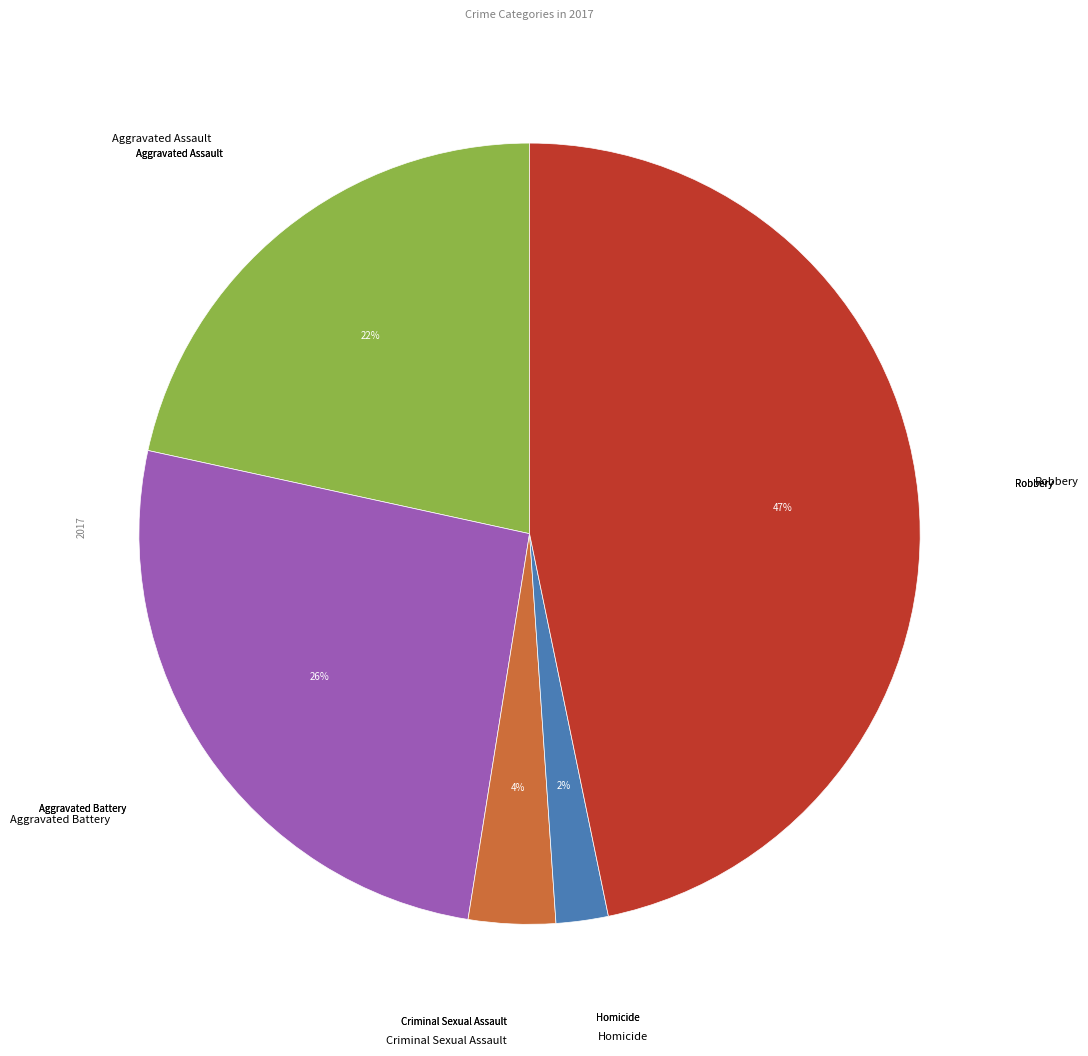

Does any single category account for the majority?

No